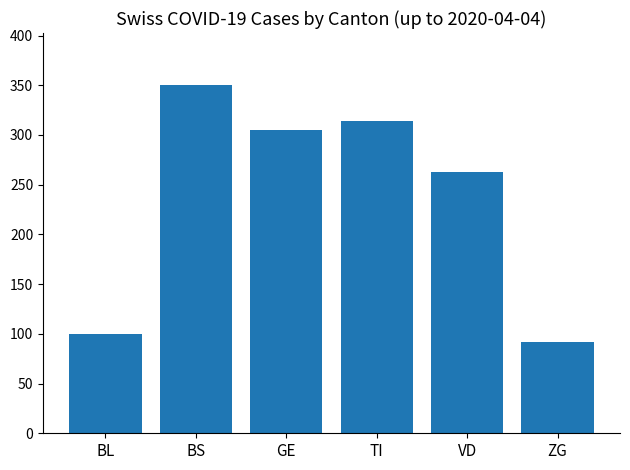

Where does the data first go above 305?

BS